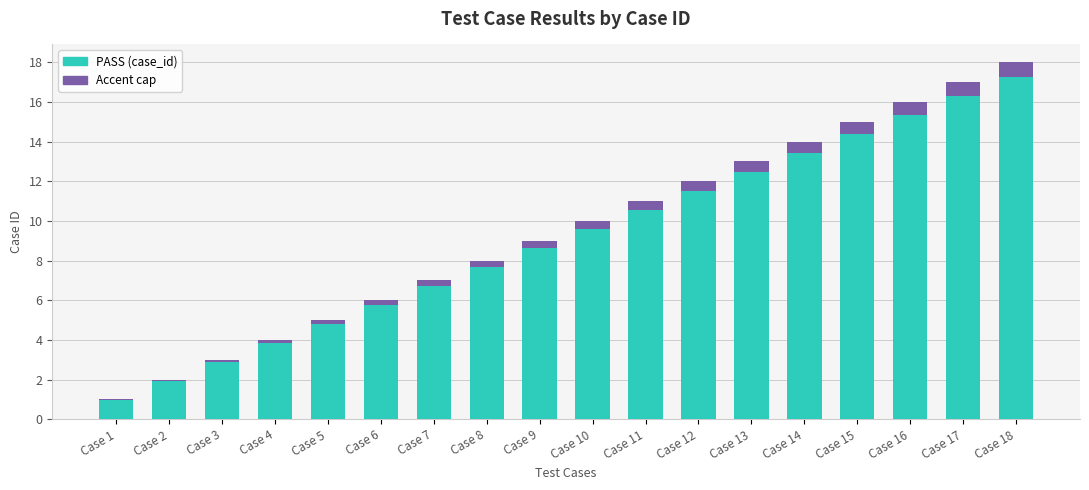

The value of Accent at Case 4 is 0.2. True or false?

True